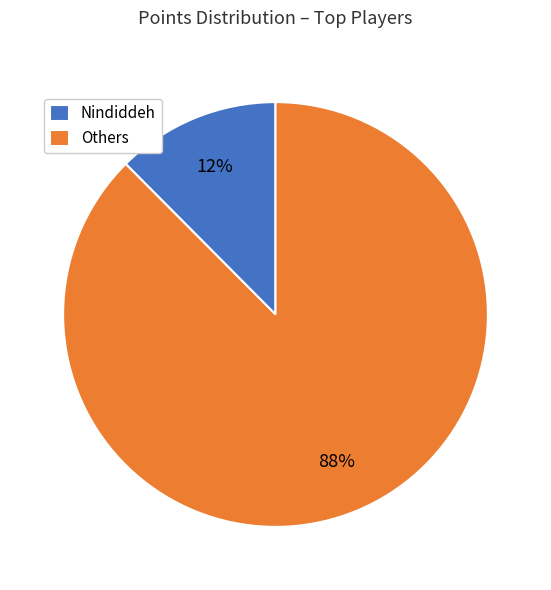

How many slices are in this pie chart?

2